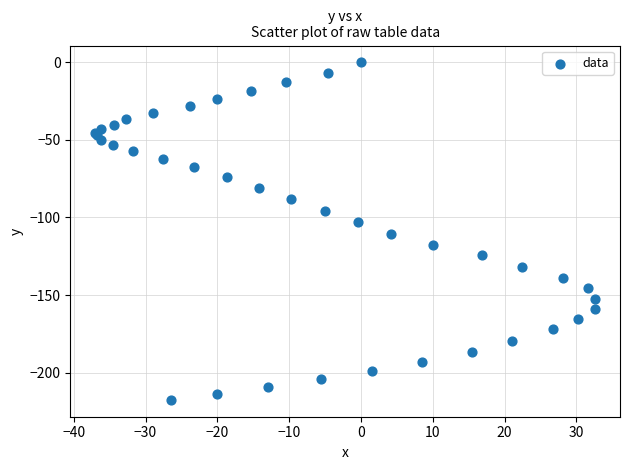

What Y value in the scatter plot is closest to -108?

-110.4